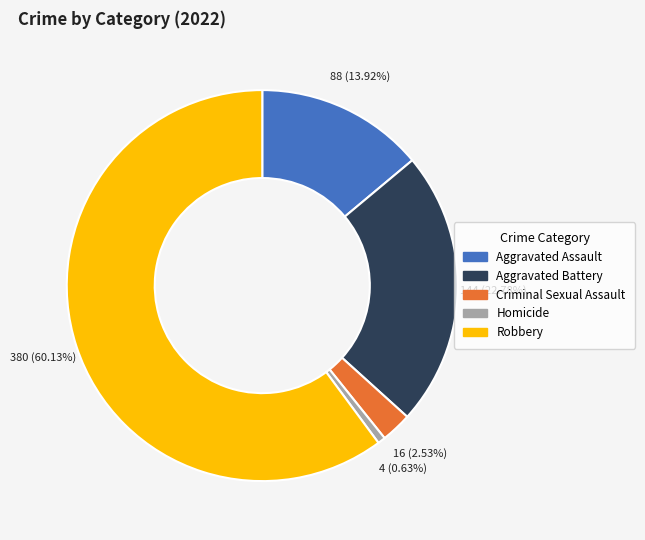

Do Aggravated Battery and Aggravated Assault together represent more than half of the pie?

No